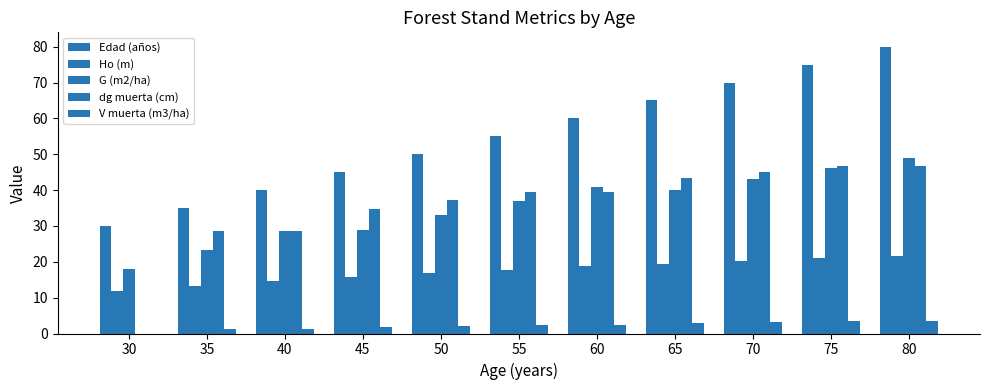

What is the total value across all series at 40?

112.9